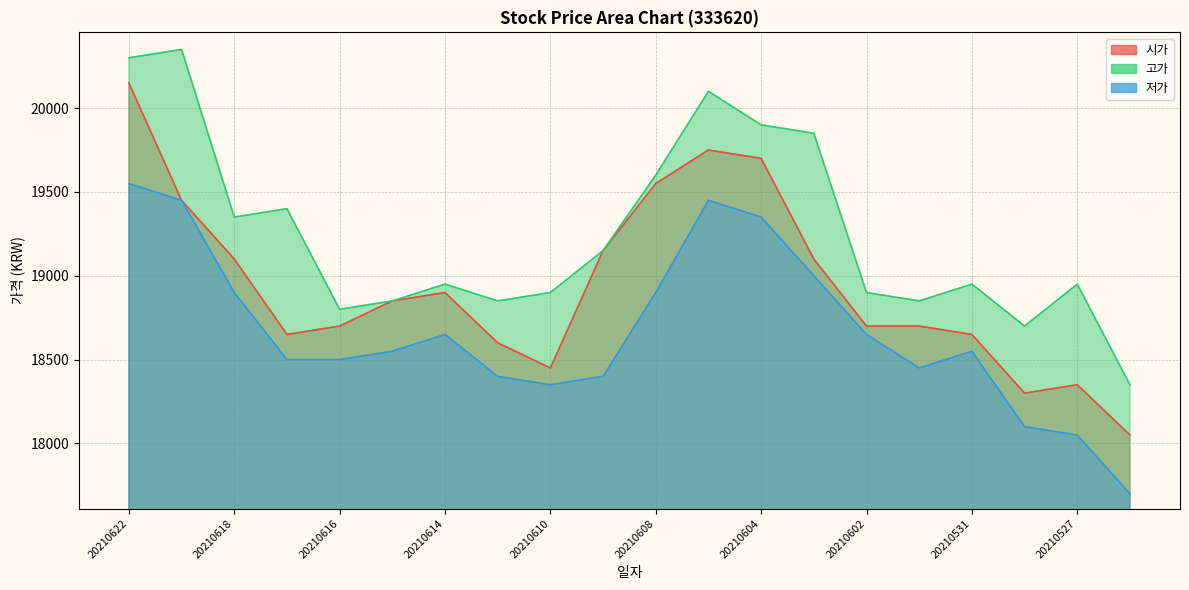

What is the spread (max minus min) of values at 20210618?

450